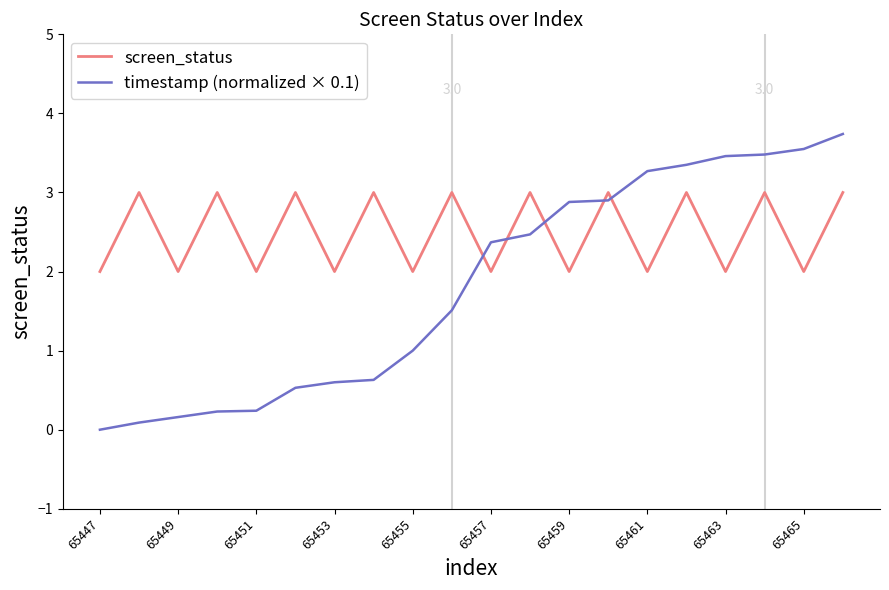

True or false: screen_status and timestamp (normalized × 0.1) intersect in this chart.

True